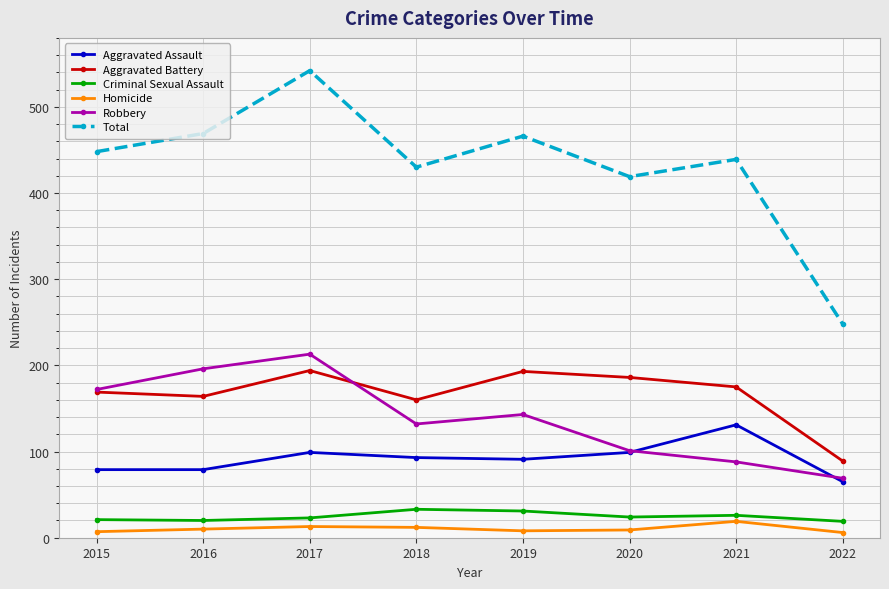

True or false: Homicide and Total cross at least once.

False